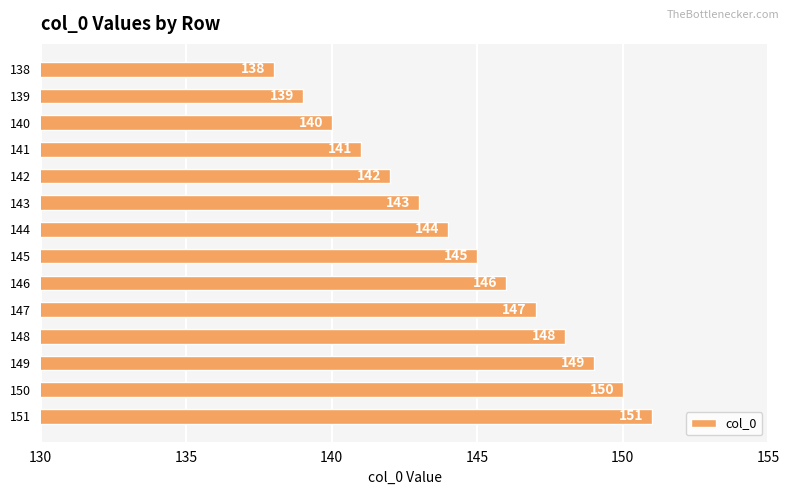

What is the sum of all values?

2023